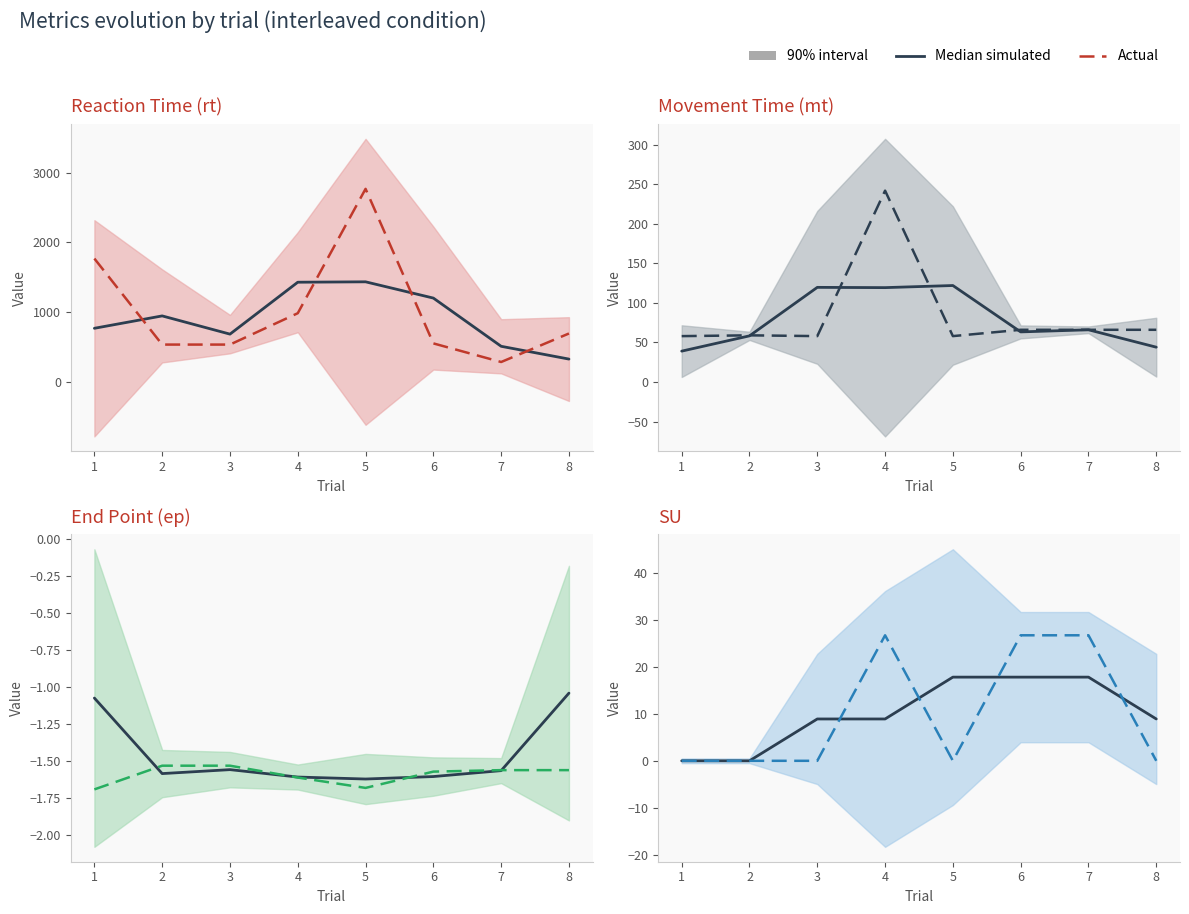

Is the value of Median simulated at 8 greater than the value of Actual at 6?

No